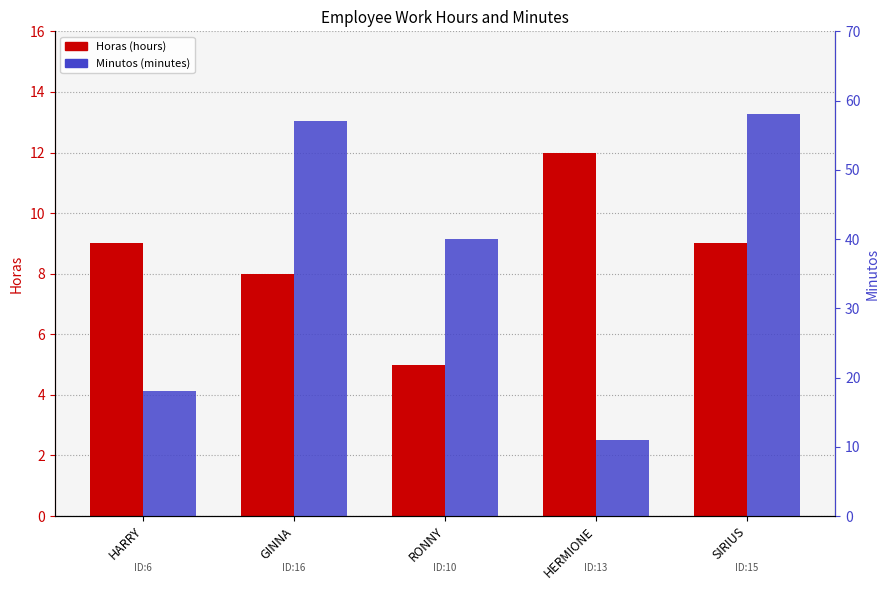

What is the smallest value displayed?

5